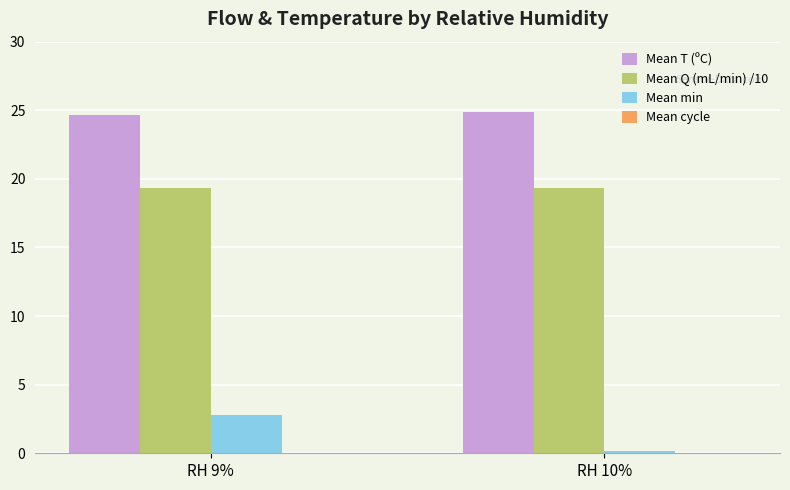

What is the sum of all Mean min values?

2.9